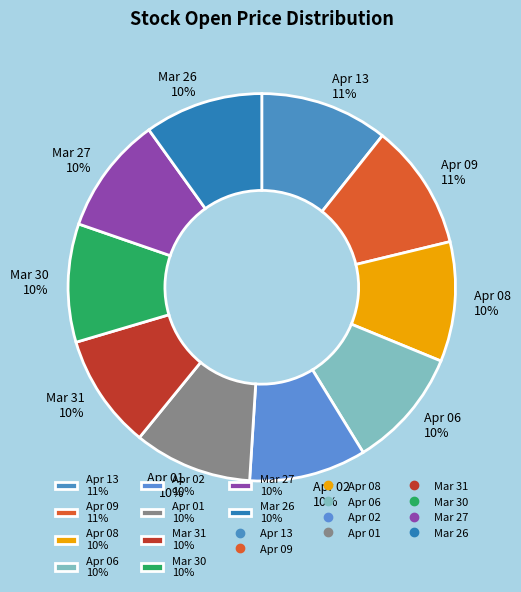

To the nearest percent, what percentage of the pie is Apr 09?

11%